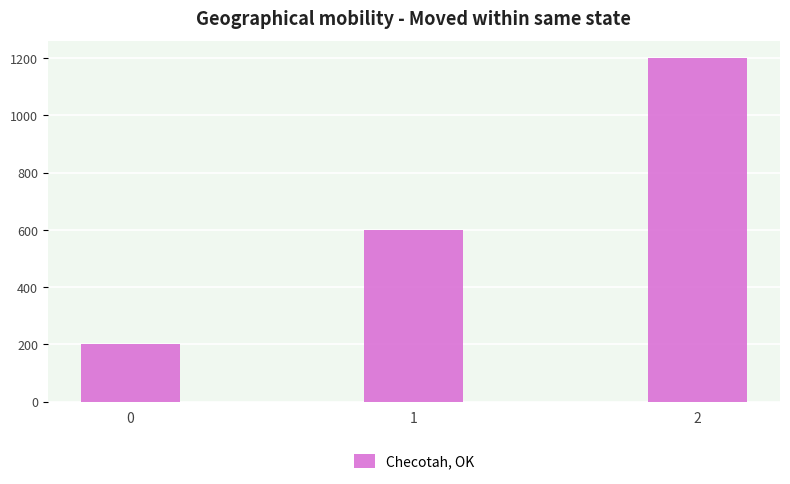

What is the maximum value shown in the chart?

1200